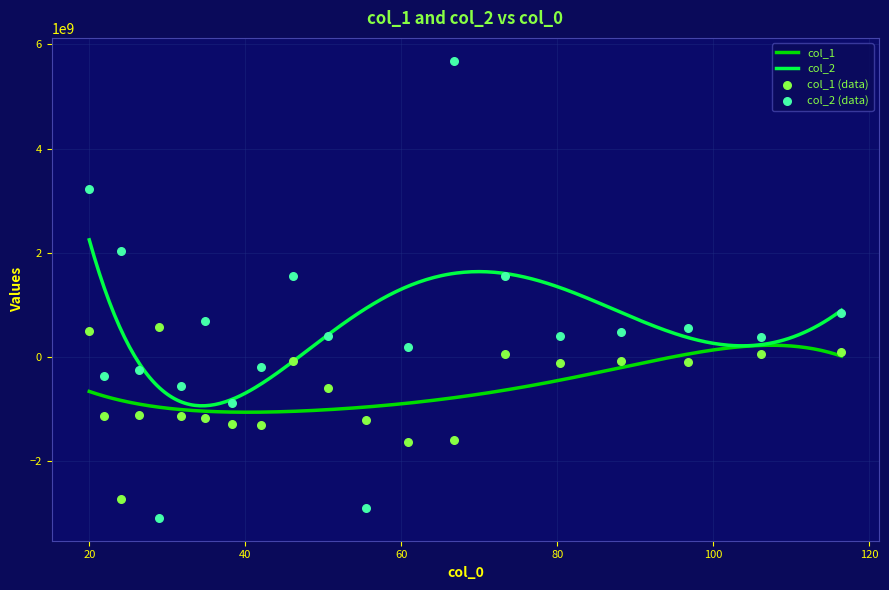

At how many categories does at least one series exceed -2188824431?

20